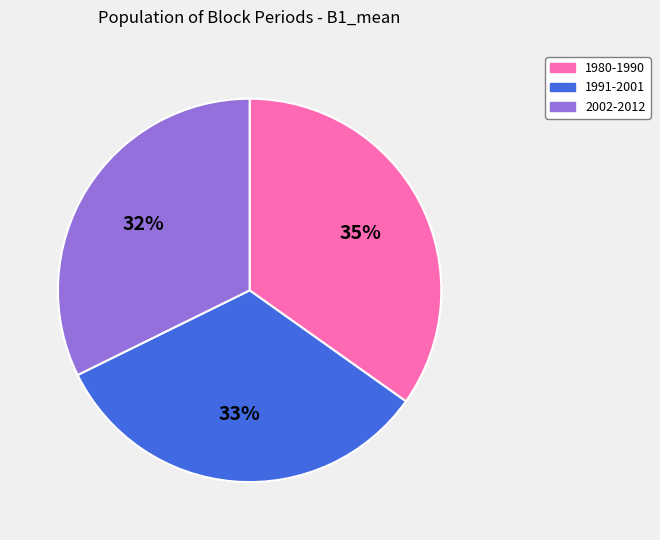

Is there any slice that represents more than half of the pie?

No